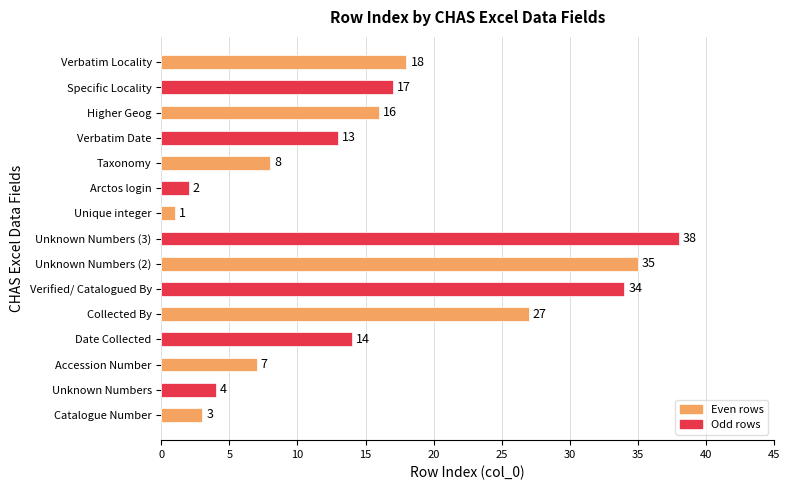

At which category does the chart reach its minimum across all series?

Unique integer